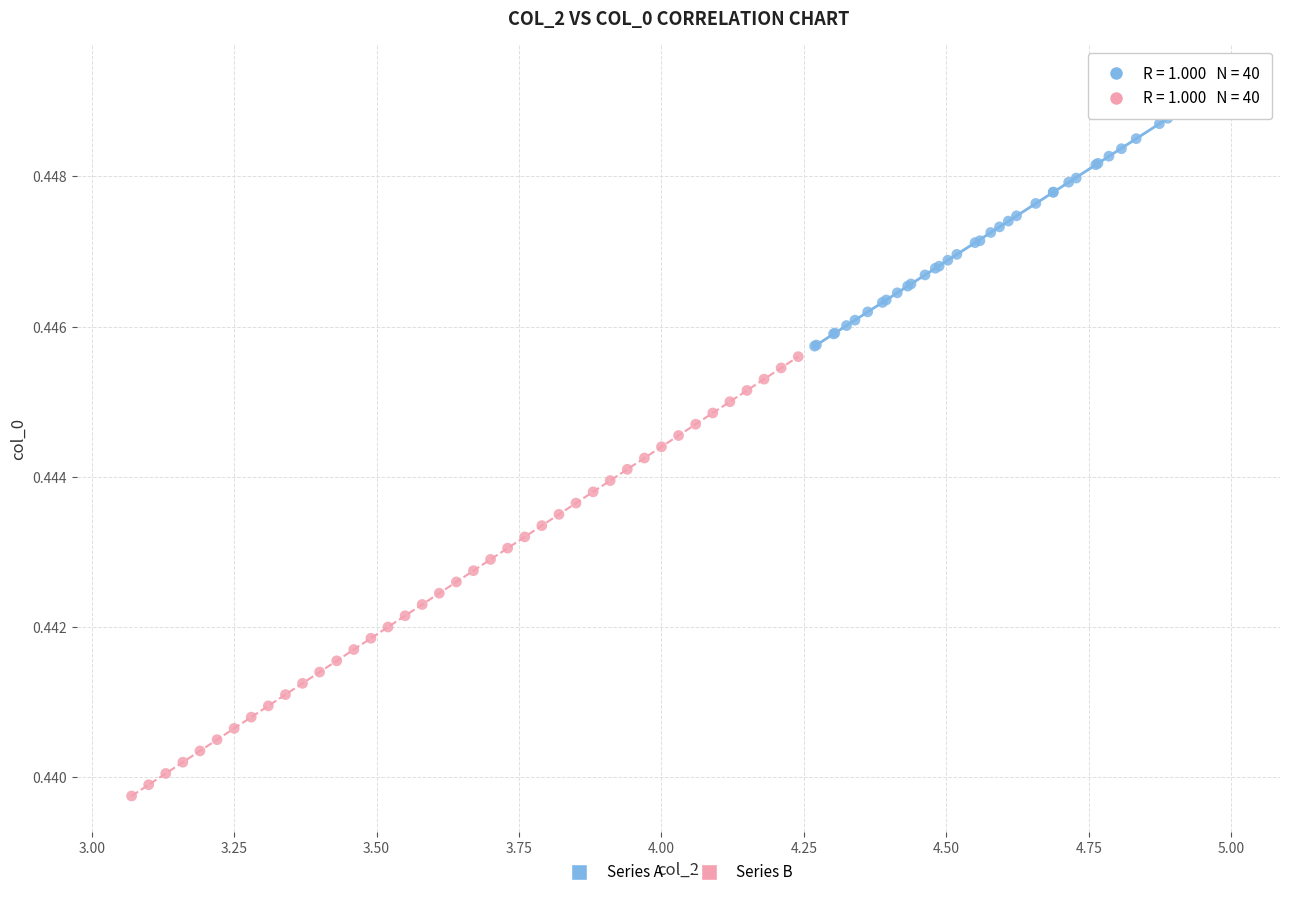

What are all the series names shown in the legend?

Series A, Series B